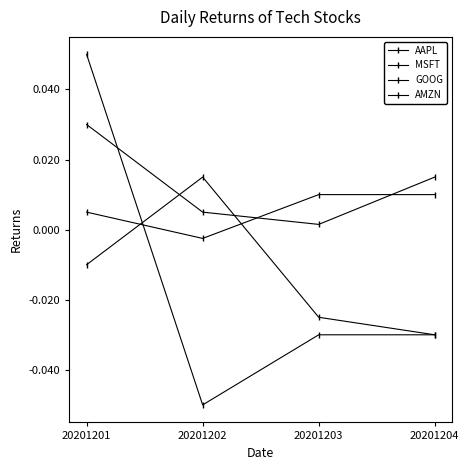

Reading left to right, what are all the values shown in this chart?

AAPL: 20201201=-0.0	20201202=0.0	20201203=-0.0	20201204=-0.0
MSFT: 20201201=0.0	20201202=0.0	20201203=0.0	20201204=0.0
GOOG: 20201201=0.1	20201202=-0.1	20201203=-0.0	20201204=-0.0
AMZN: 20201201=0.0	20201202=-0.0	20201203=0.0	20201204=0.0